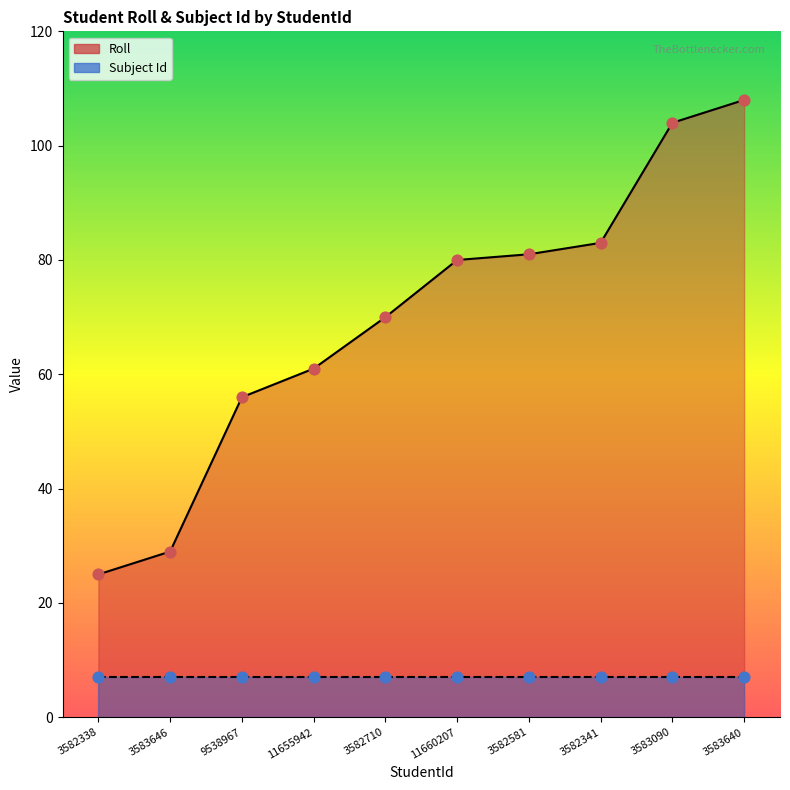

What is the change in value from 9538967 to 11655942?

+5